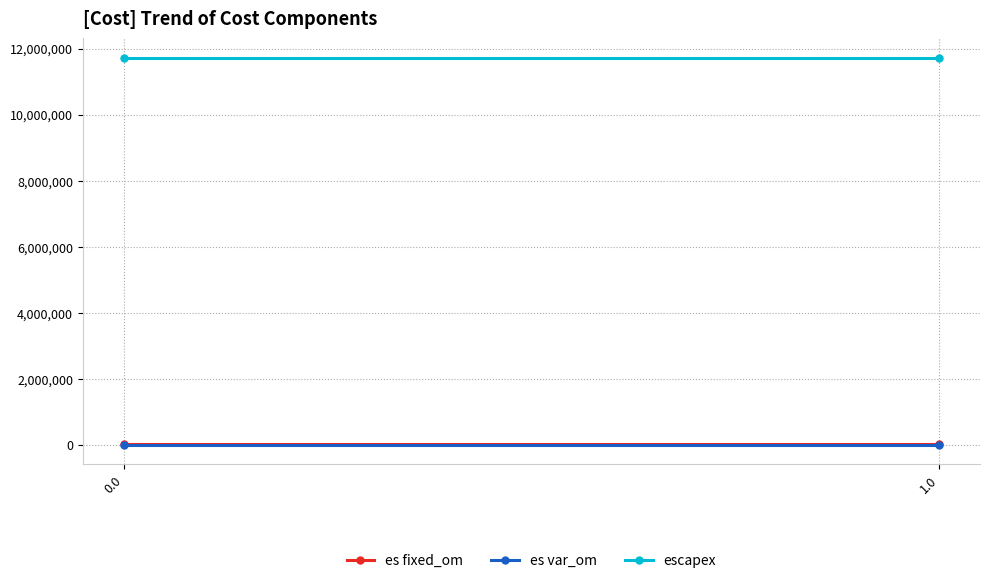

Reading left to right, extract all data points from this chart.

es fixed_om: 0.0=20250	1.0=20250
es var_om: 0.0=0	1.0=0
escapex: 0.0=11721250	1.0=11721250